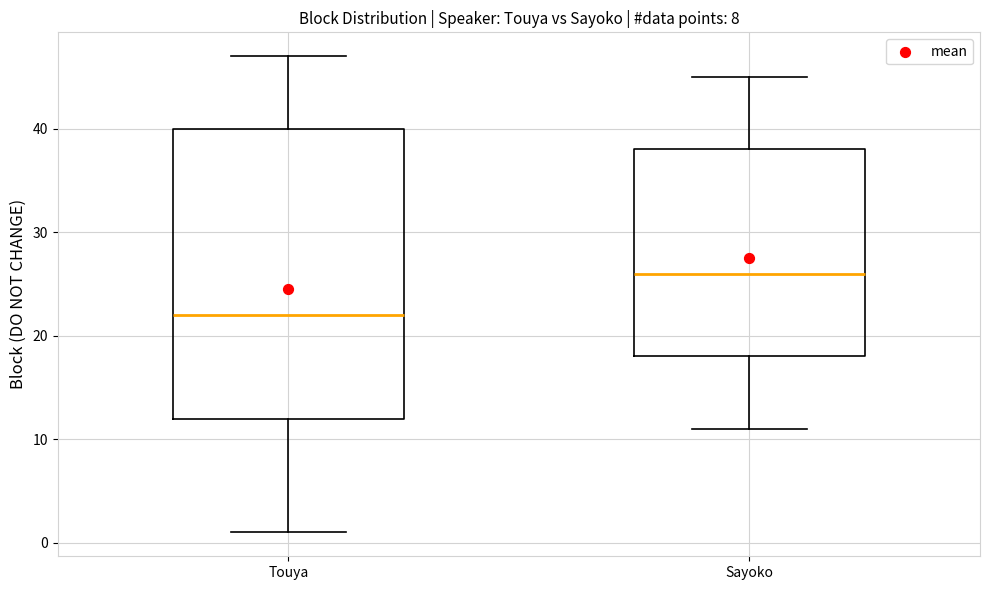

Reading left to right, read every box against the y-axis: the position of its median line, the range the box covers, and the ends of its whiskers. The values are not printed on the chart, so give them approximately, as read against the axis.

Touya: median 22, box 12 to 40, whiskers 1 to 47
Sayoko: median 26, box 18 to 38, whiskers 11 to 45